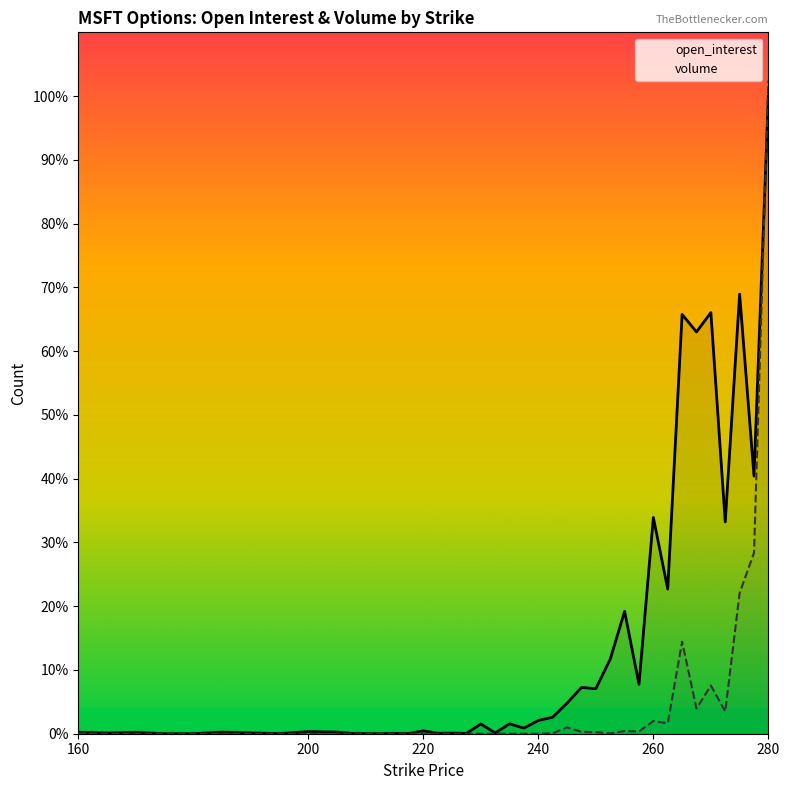

True or false: volume has a value of 3509 at 18.

False